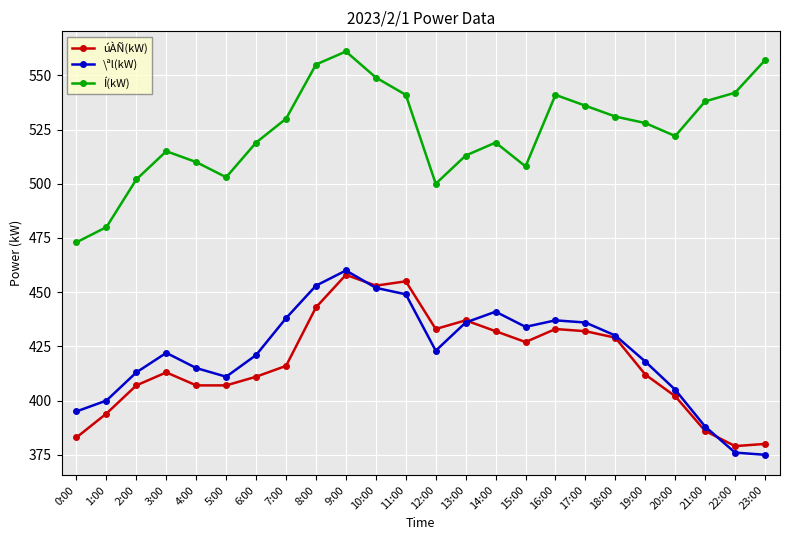

What is the highest value of the Í(kW) series?

561